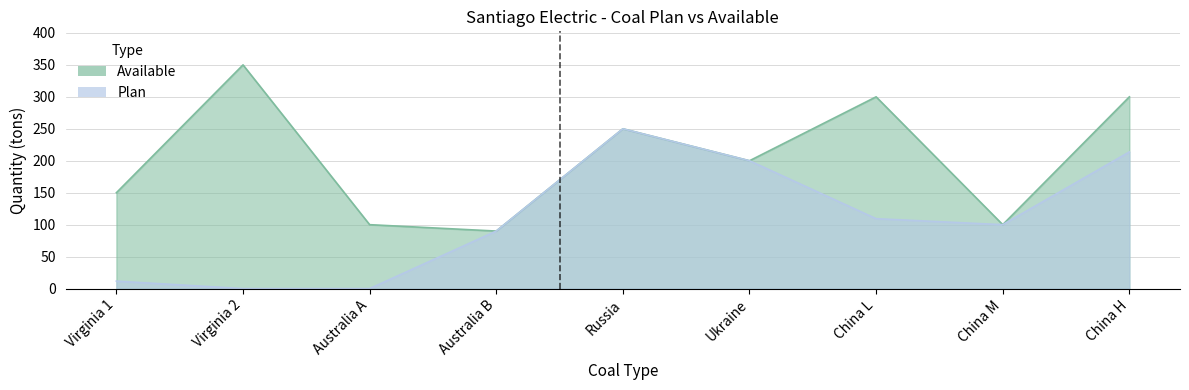

True or false: Plan and Available cross at least once.

False